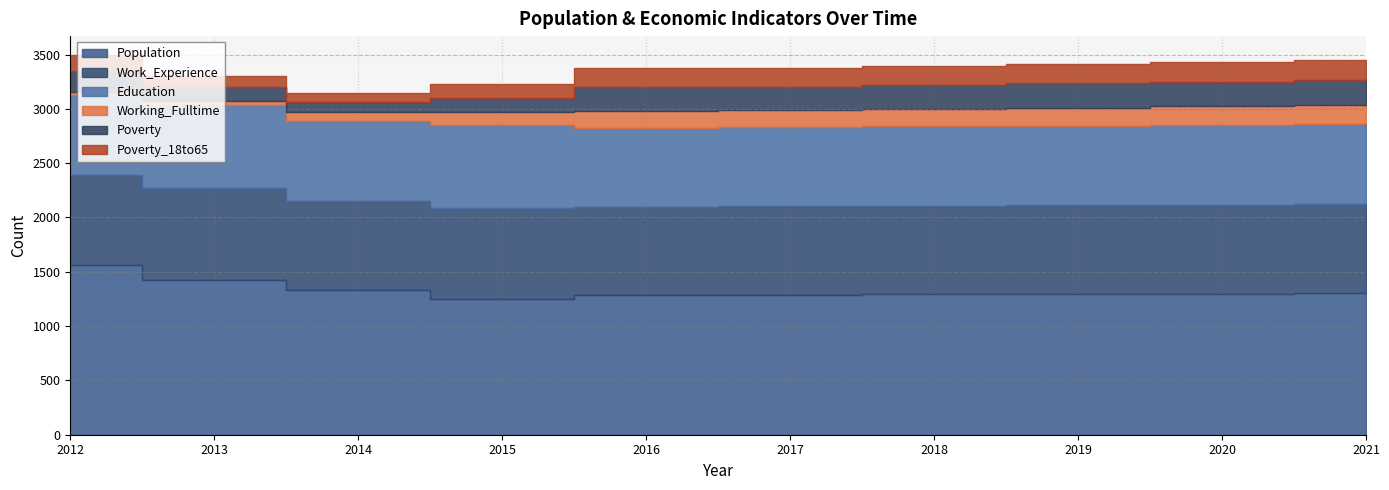

Between 2015 and 2017, which series saw the biggest shift?

Poverty